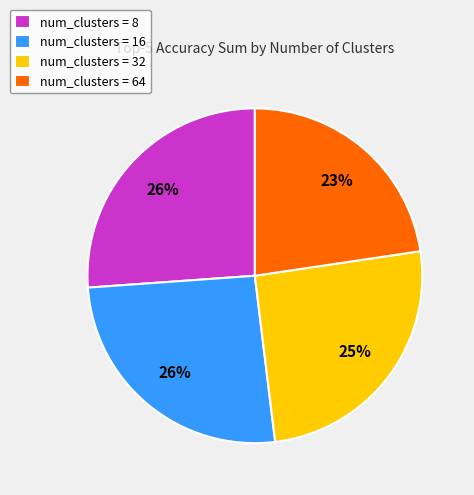

Is num_clusters = 16 the majority of the pie?

No